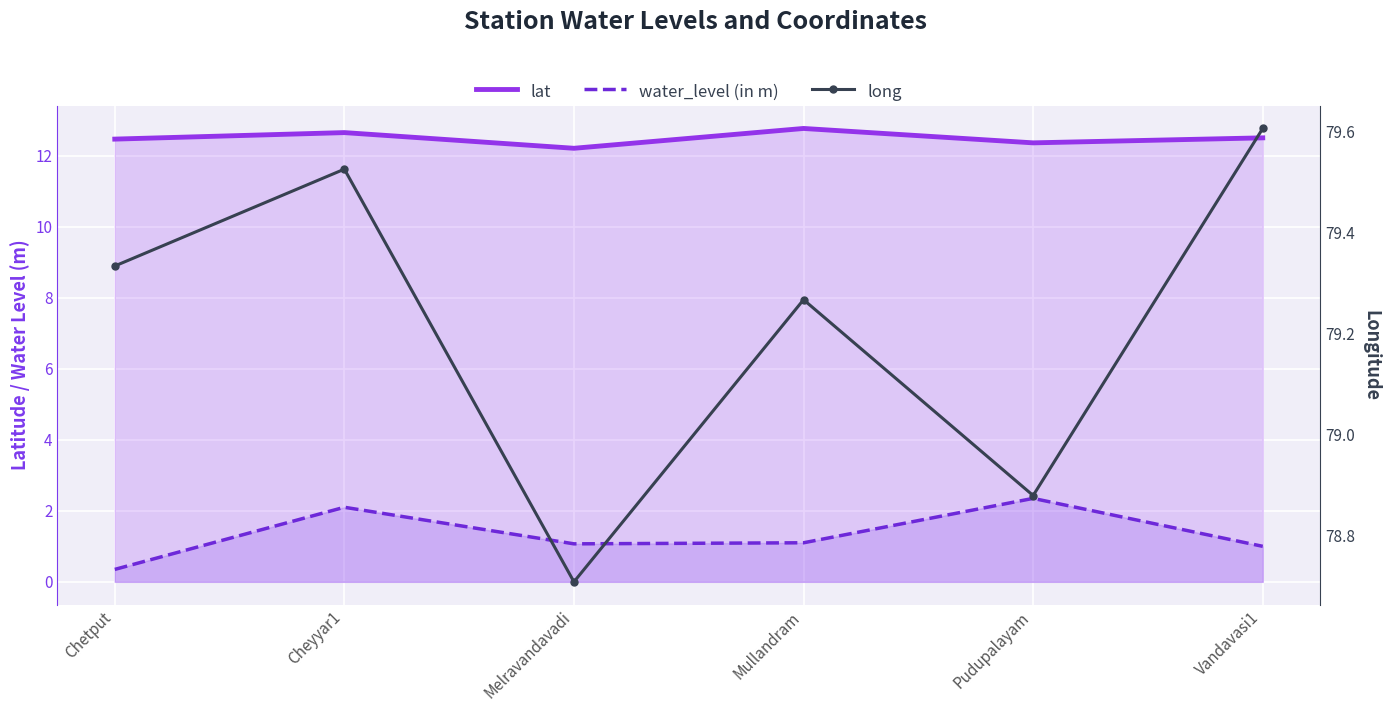

Which series has the largest total across all categories?

long